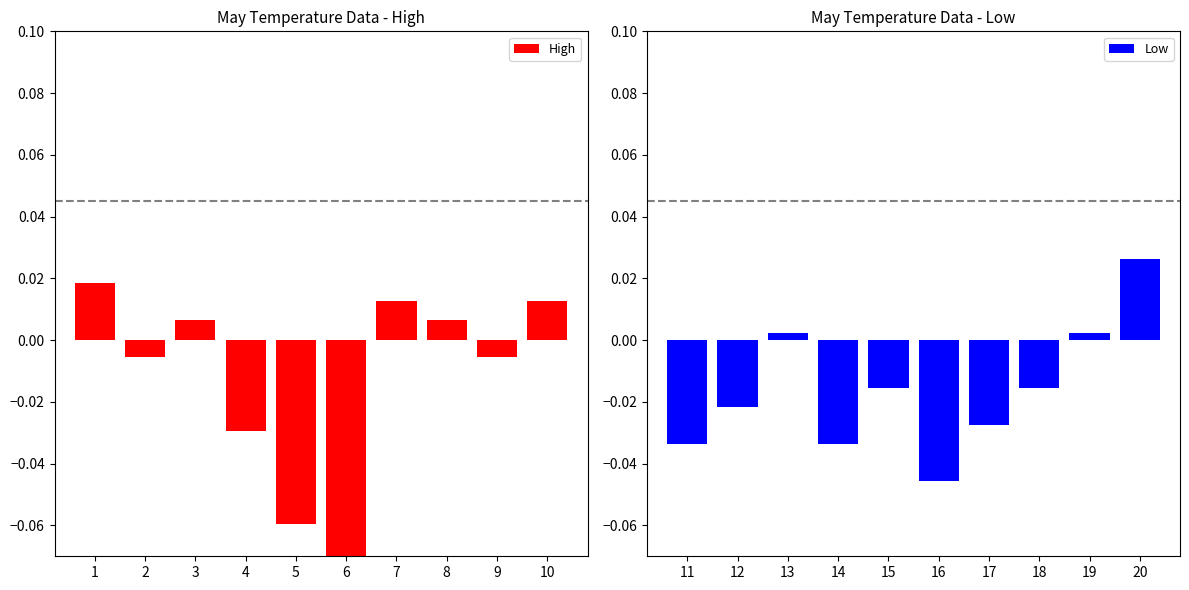

How many data points in Low are less than 0?

7